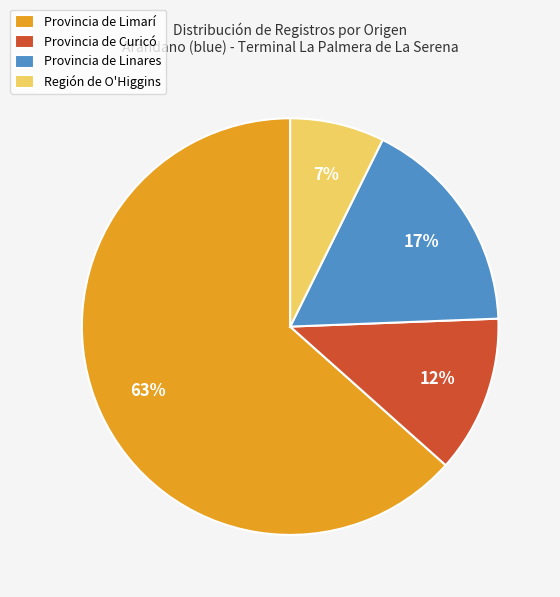

Which category has the smallest portion of the pie?

Región de O'Higgins